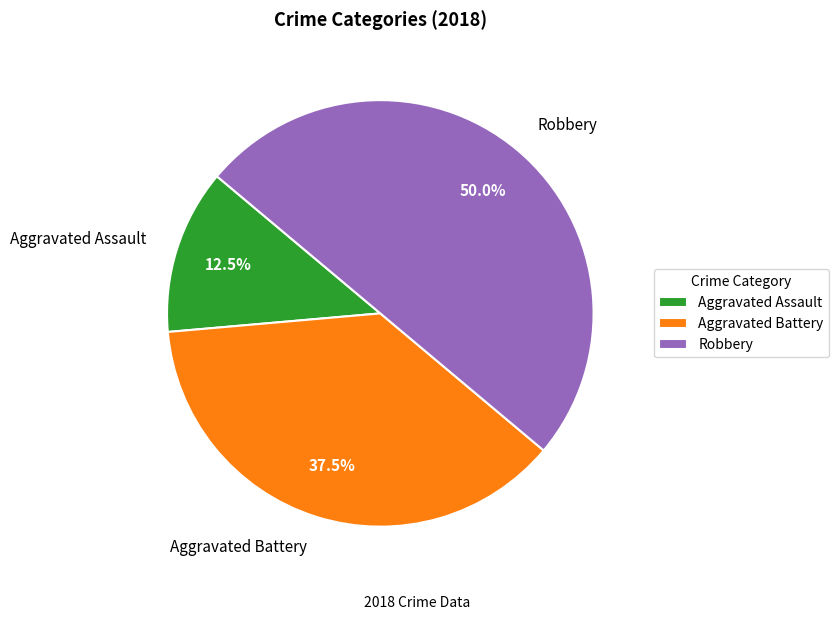

To the nearest percent, what is the average slice percentage?

33%